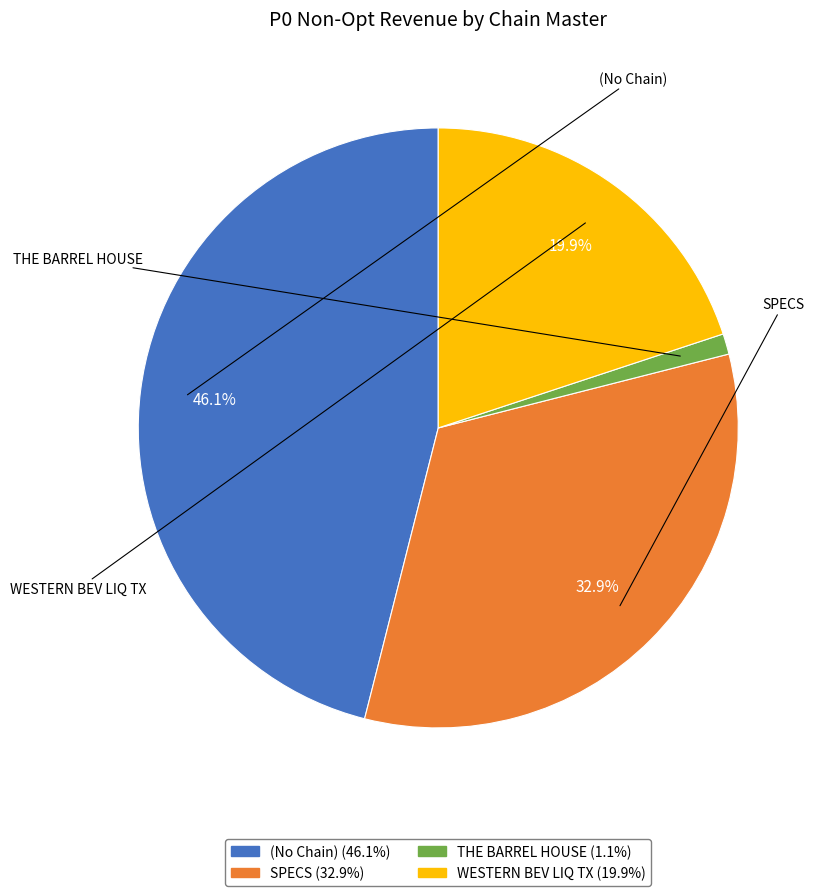

Does any single category account for the majority?

No